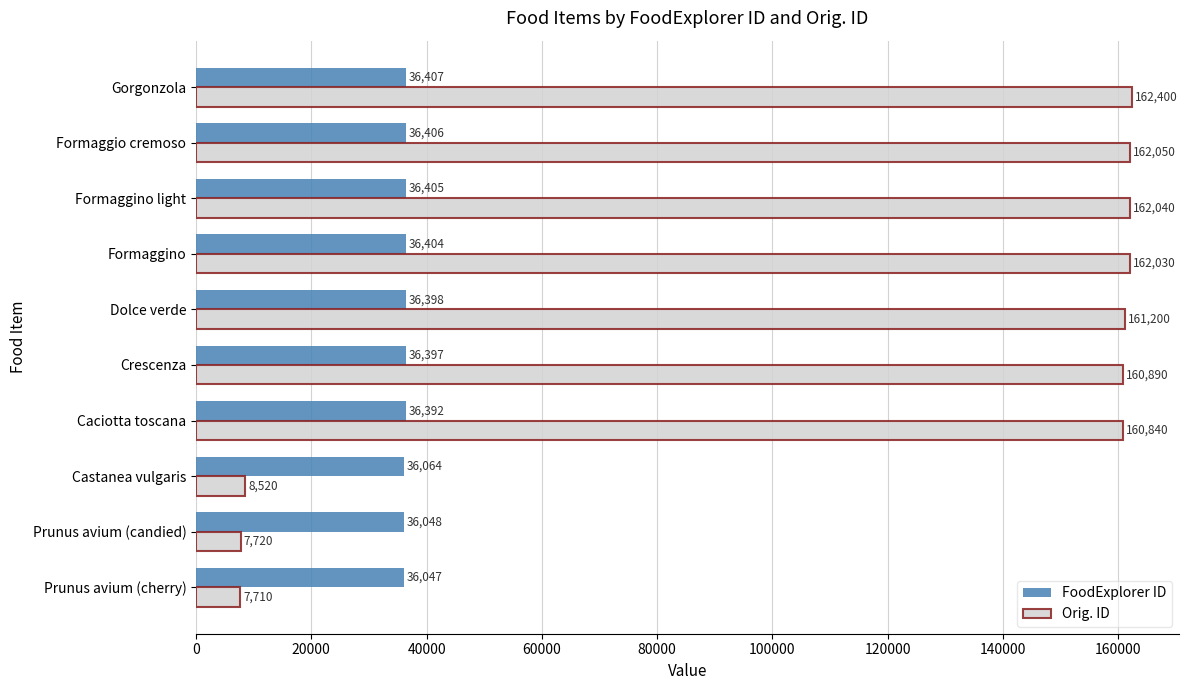

Rank the series by their maximum value, from lowest to highest.

FoodExplorer ID, Orig. ID